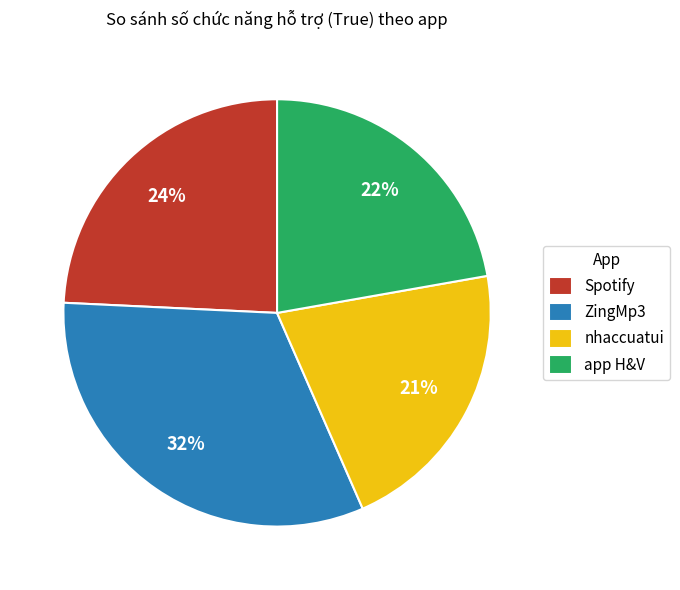

Rank the categories by value from highest to lowest.

ZingMp3, Spotify, app H&V, nhaccuatui